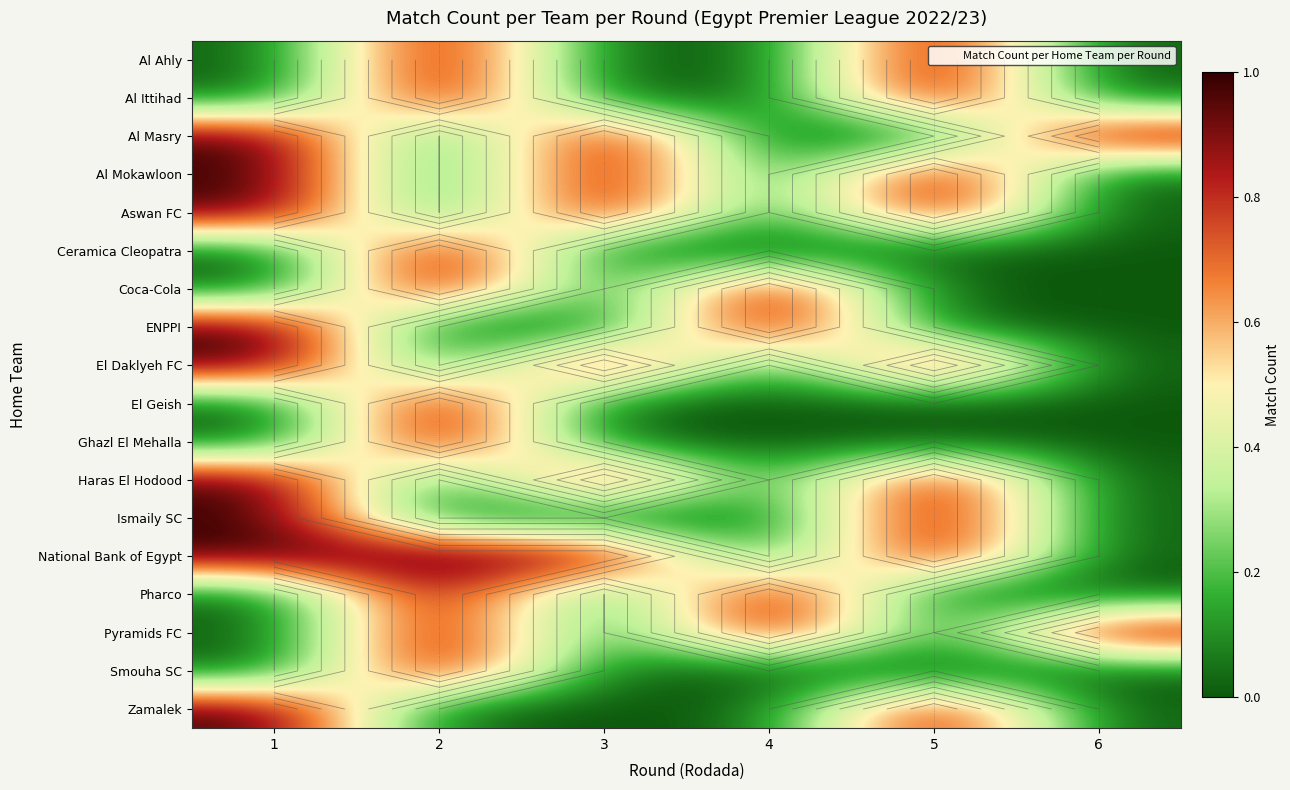

Is it true that Ghazl El Mehalla equals 0 at 5?

False